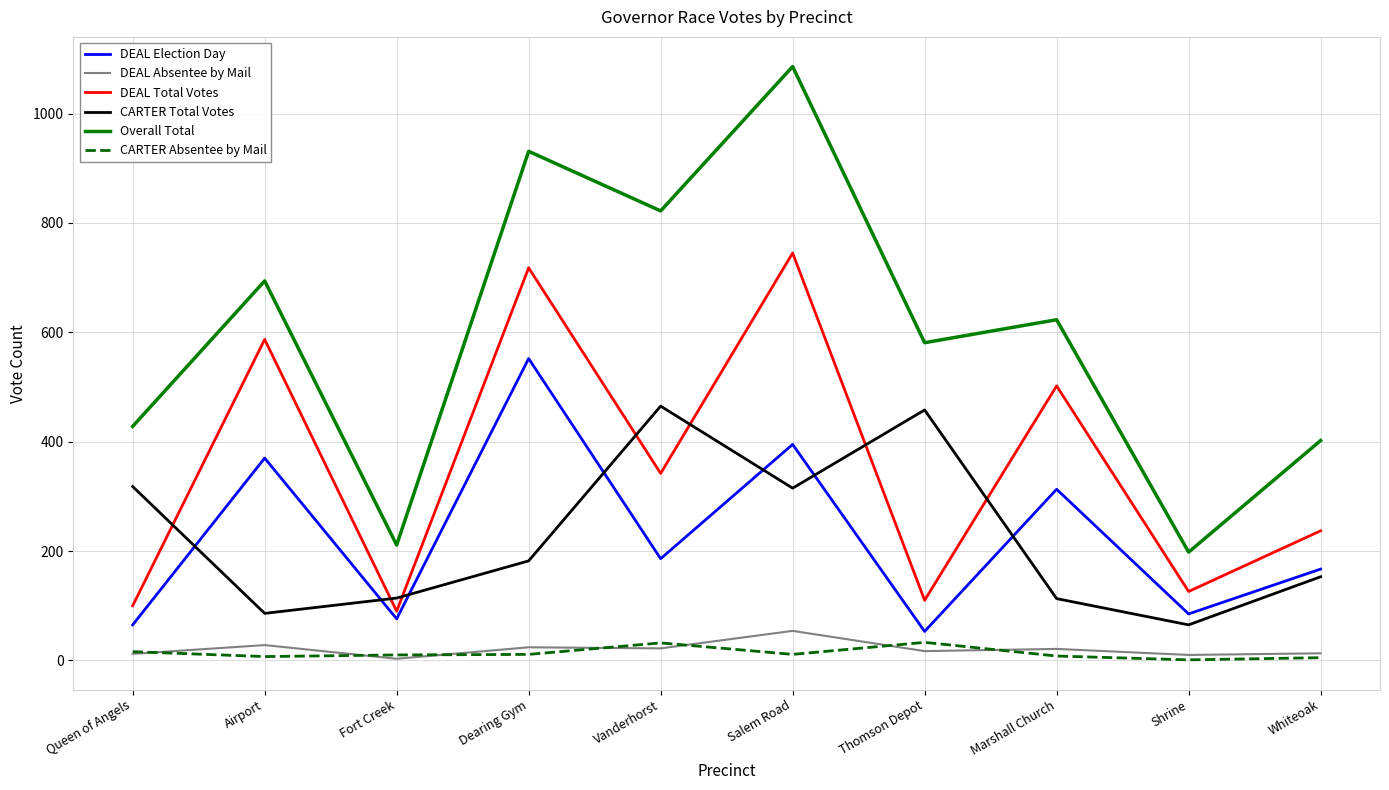

How many lines are shown in the chart?

6